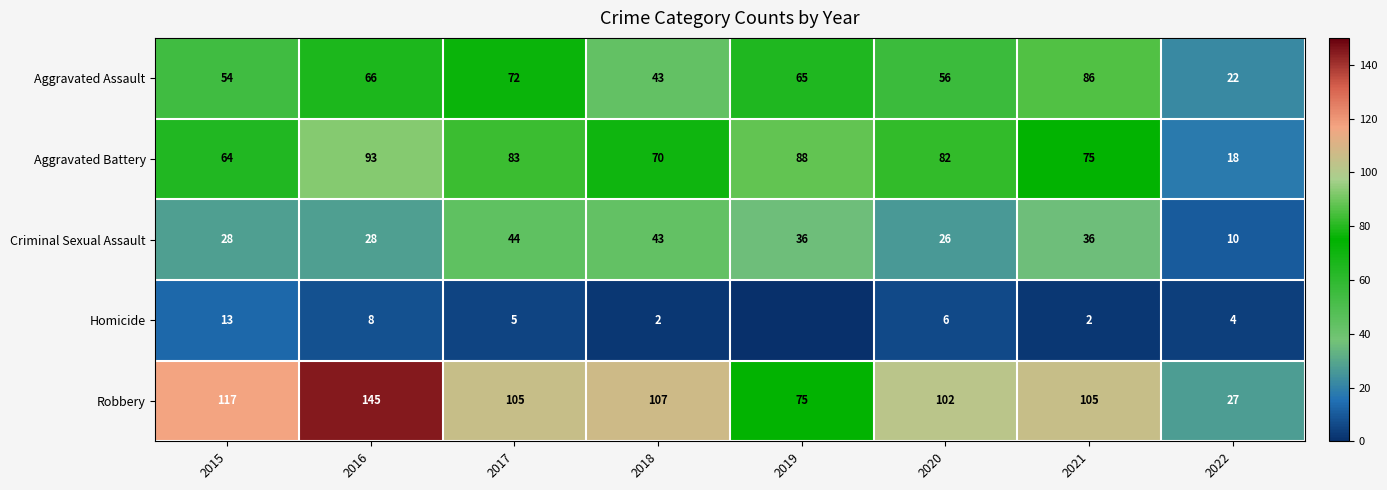

The value of Aggravated Assault at 2015 is 84. True or false?

False